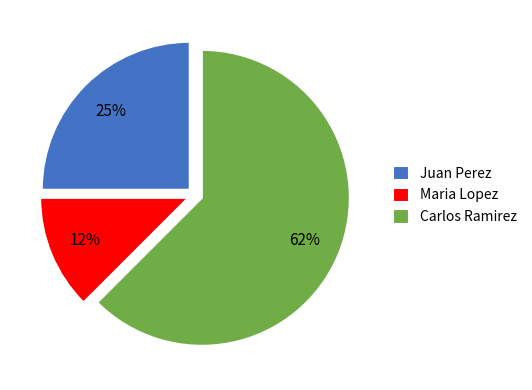

Which has a higher value, Carlos Ramirez or Maria Lopez?

Carlos Ramirez